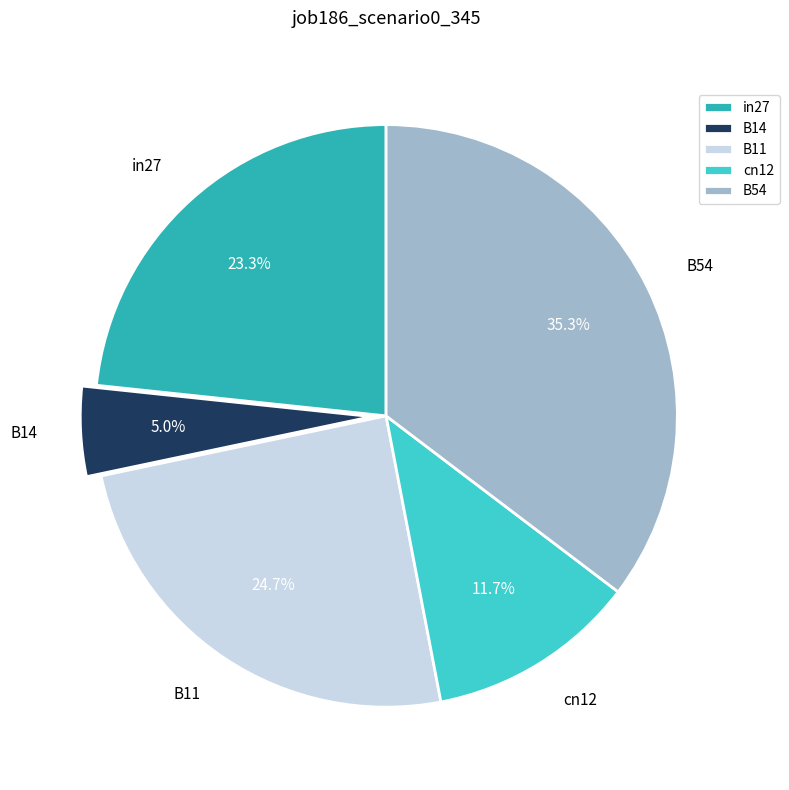

What portion of the pie excludes cn12?

88.3%